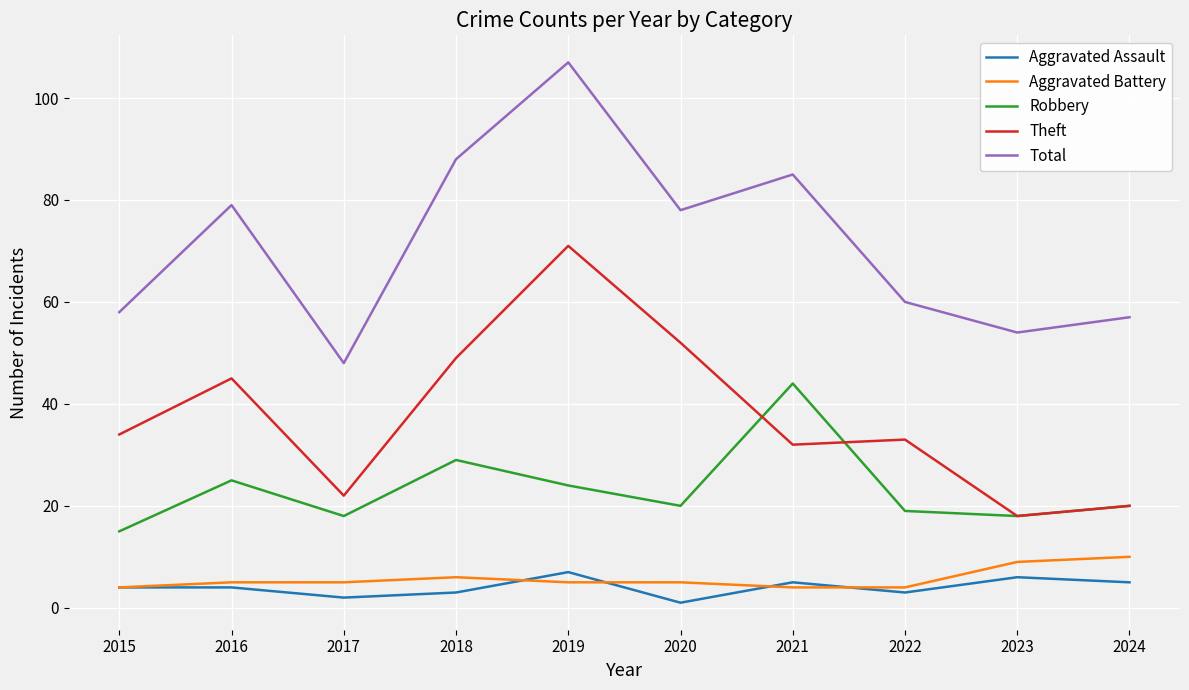

Where is Robbery nearest to the value 29?

2018